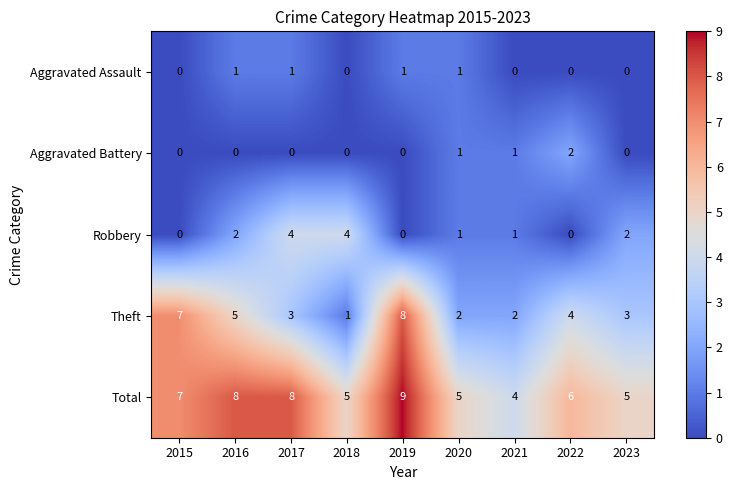

The Theft series shows 3 at 2020. True or false?

False